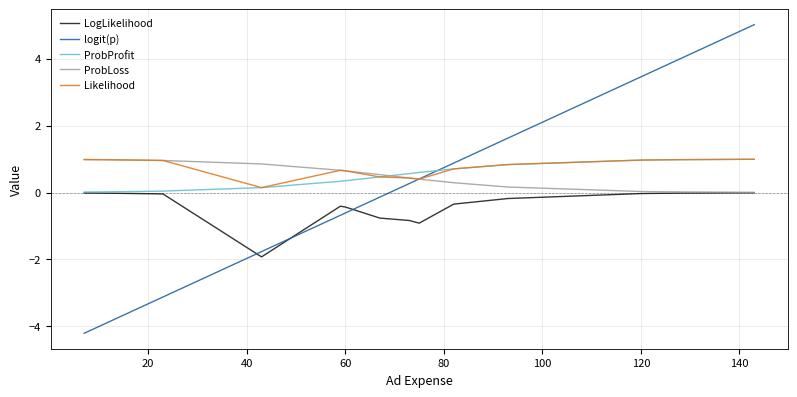

Rank the series by their maximum value, from highest to lowest.

logit(p), ProbProfit, Likelihood, ProbLoss, LogLikelihood